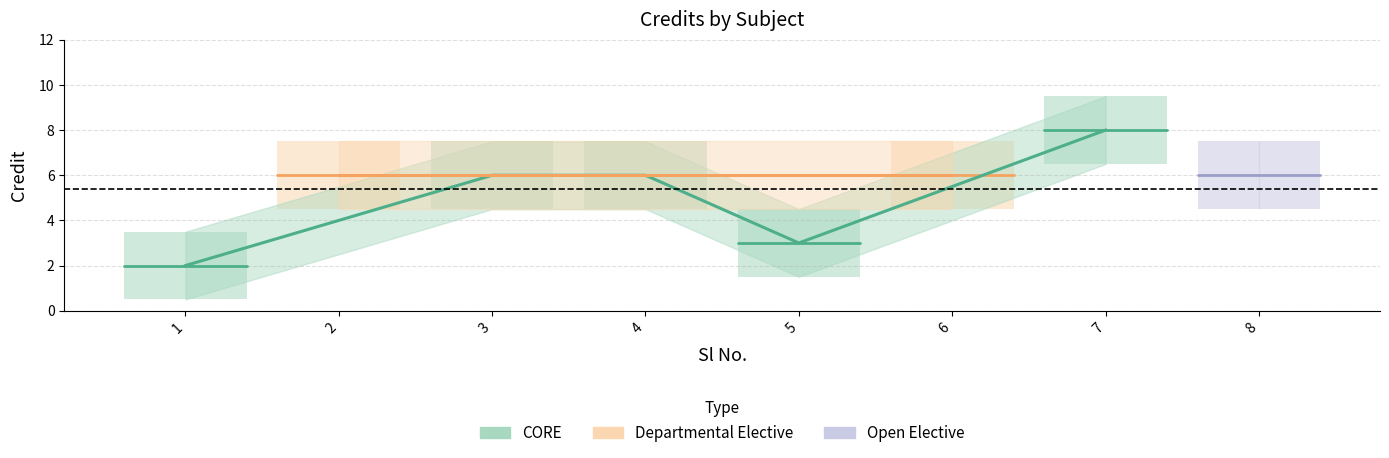

Does the chart display data point markers on the line(s)?

No